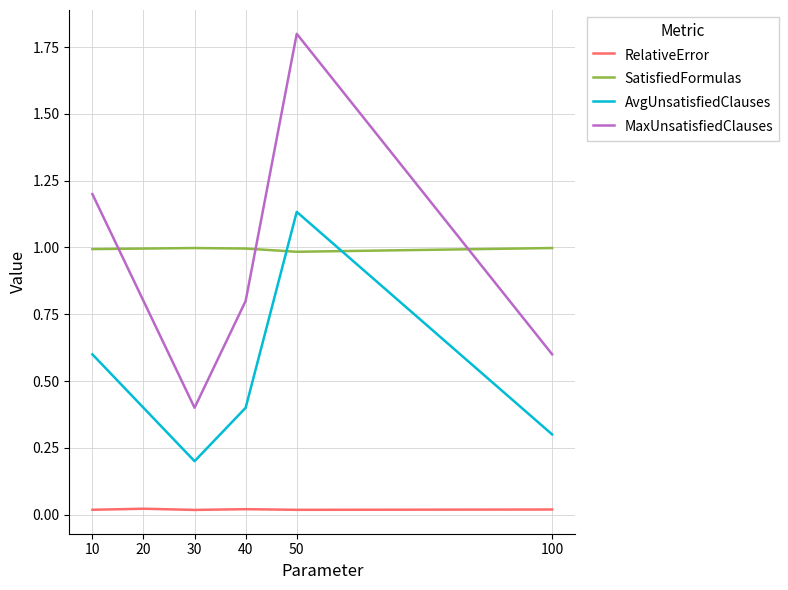

Which category has the highest value in the AvgUnsatisfiedClauses series?

50